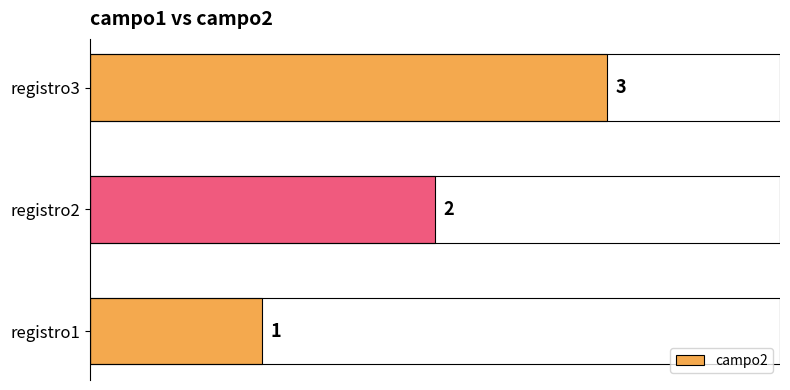

Which label corresponds to the largest value in the chart?

registro3